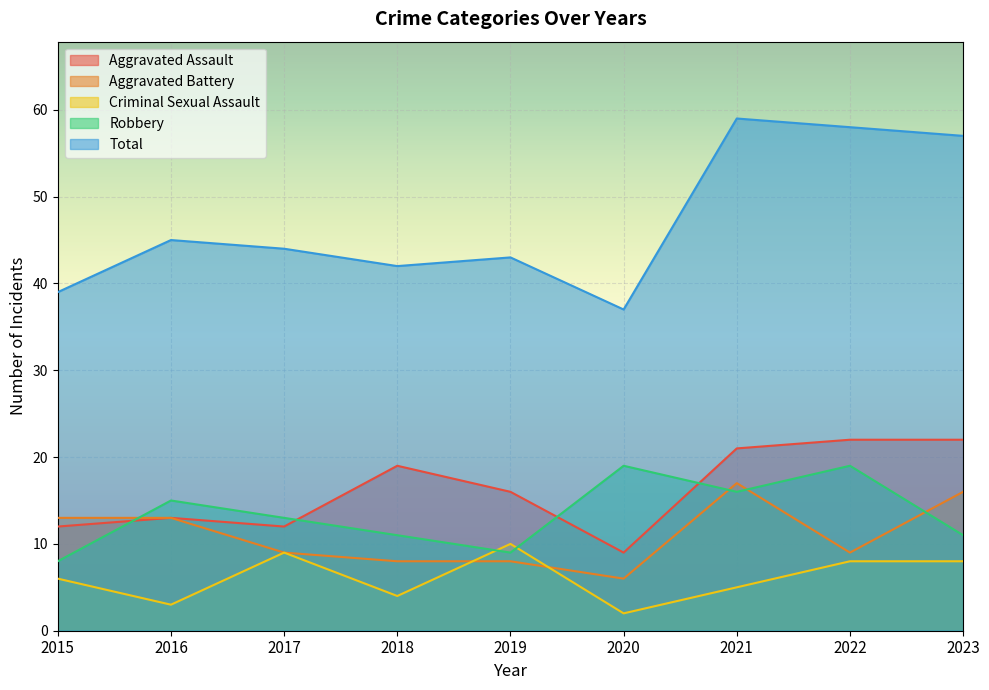

At which category is the sum across all series the highest?

2021